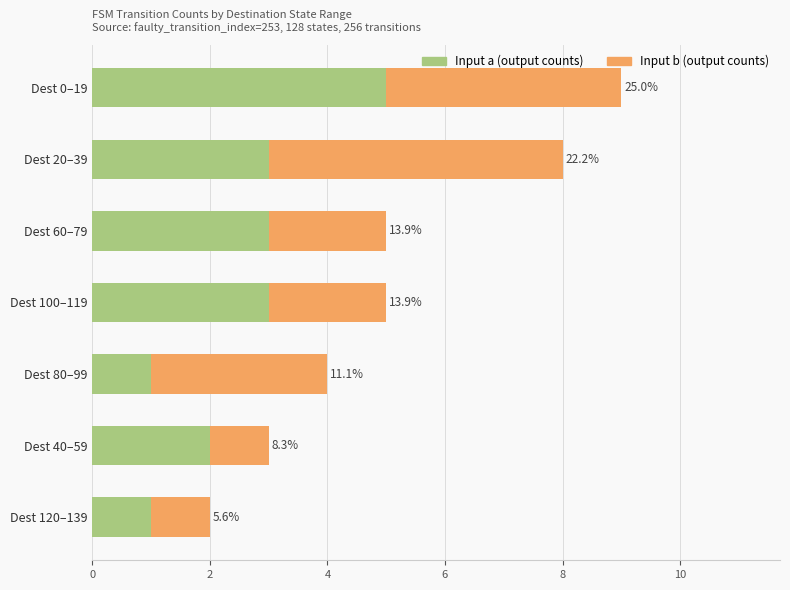

What is the total value across all series at Dest 60–79?

8